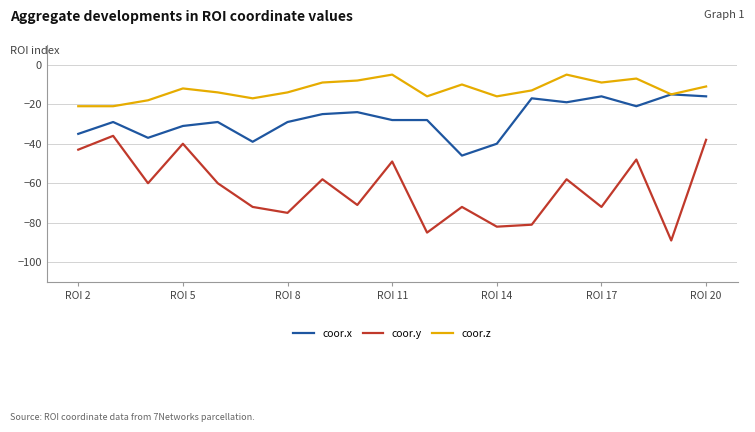

True or false: coor.x and coor.y cross at least once.

False